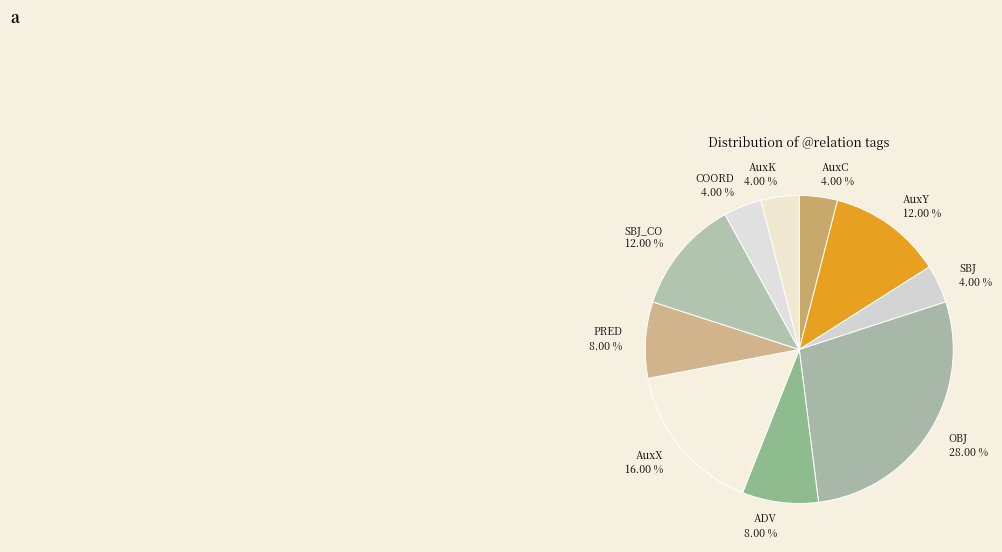

What percentage do AuxC and SBJ_CO together represent?

16.0%